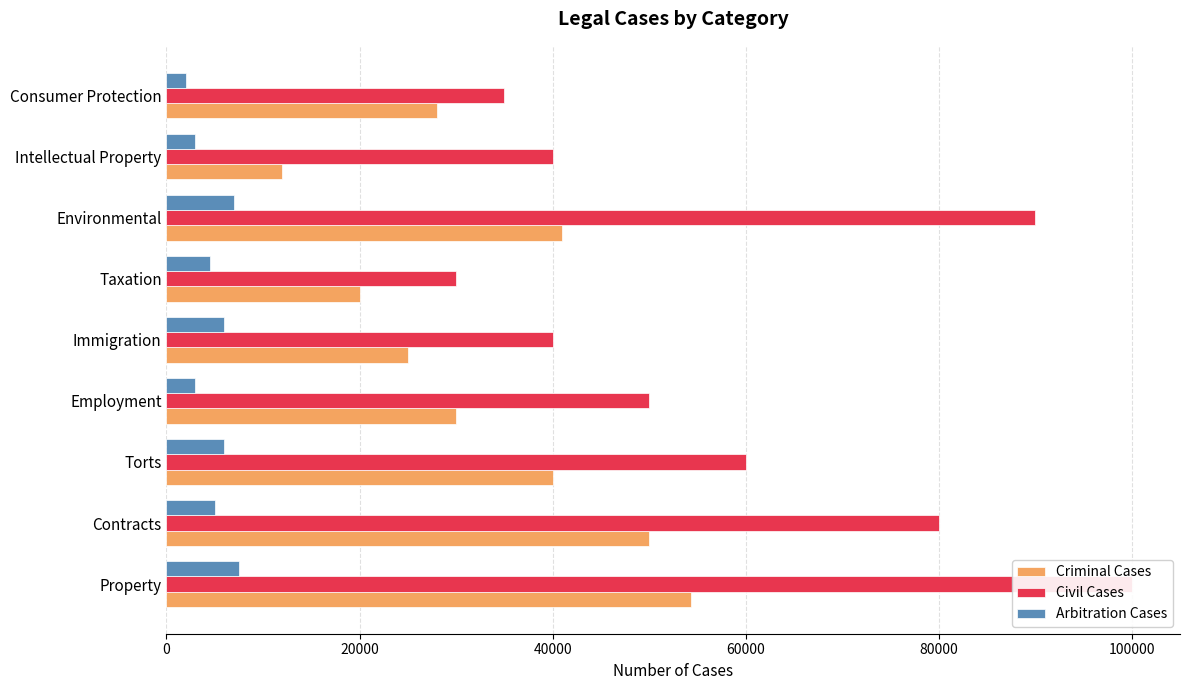

What is the value of the Arbitration Cases bar at the 4th from the left?

3000